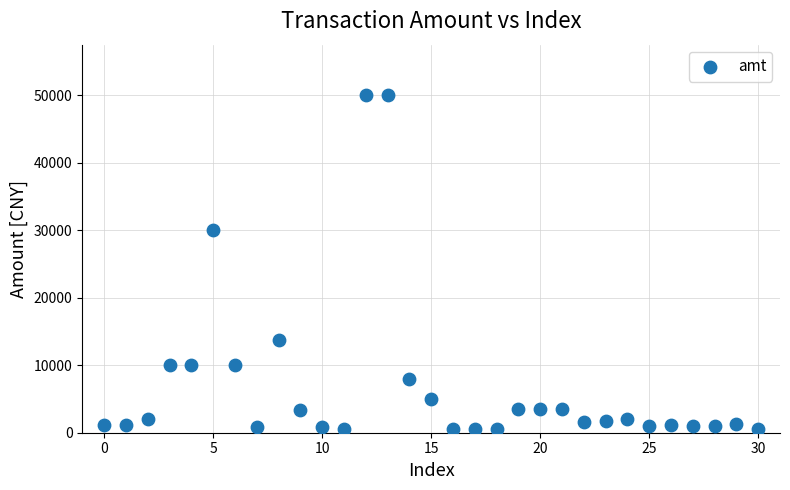

What is the range of Y values (max minus min)?

49500.0